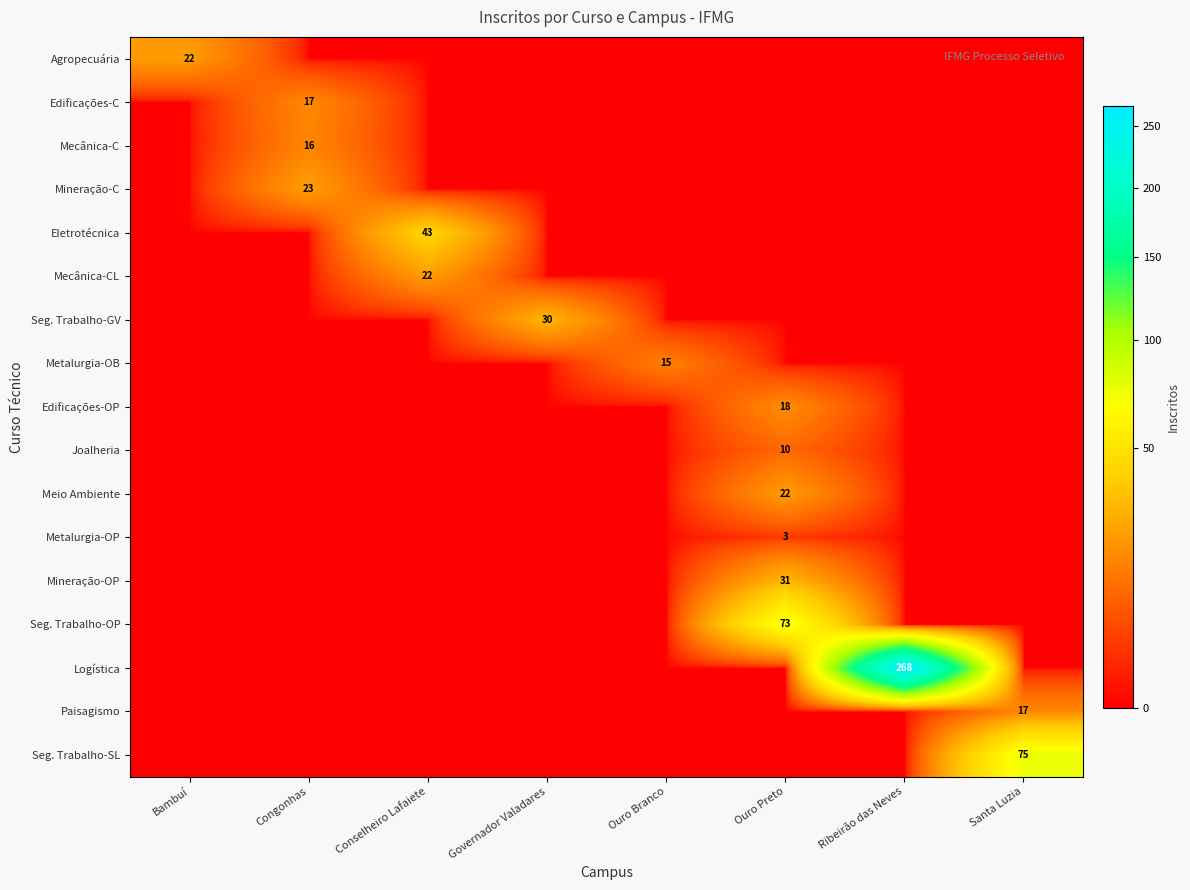

List the labels in order of Mineração-C value, smallest first.

Bambuí, Conselheiro Lafaiete, Governador Valadares, Ouro Branco, Ouro Preto, Ribeirão das Neves, Santa Luzia, Congonhas